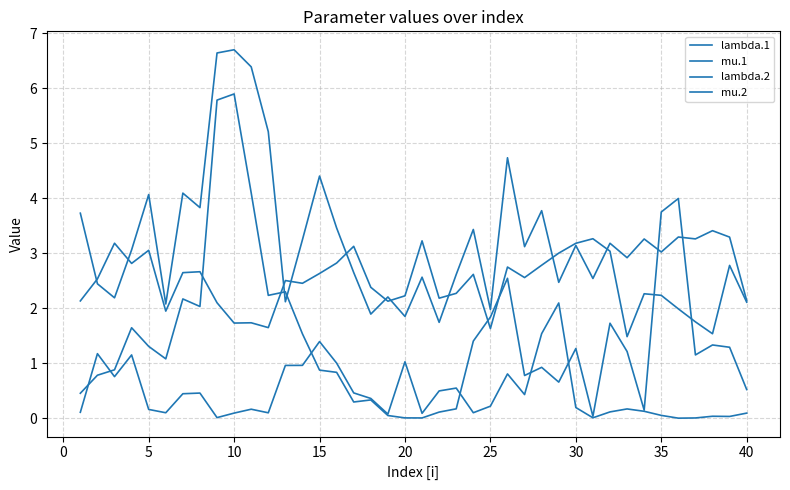

Reading right to left, transcribe all the data shown in this chart.

lambda.1: 2.1	2.8	1.5	1.8	2.0	2.2	2.3	1.5	3.0	3.3	3.2	3.0	2.8	2.6	2.7	1.6	2.6	2.3	2.2	3.2	2.2	2.1	2.4	3.1	2.8	2.6	2.5	2.5	1.6	1.7	1.7	2.1	2.7	2.6	1.9	3.1	2.8	3.2	2.5	2.1
mu.1: 0.1	0.0	0.0	0.0	0.0	0.1	0.1	0.2	0.1	0.0	0.2	2.1	1.5	0.4	0.8	0.2	0.1	0.5	0.5	0.1	1.0	0.1	0.4	0.5	1.0	1.4	1.0	1.0	0.1	0.2	0.1	0.0	0.5	0.4	0.1	0.2	1.2	0.8	1.2	0.1
lambda.2: 2.1	3.3	3.4	3.3	3.3	3.0	3.3	2.9	3.2	2.5	3.1	2.5	3.8	3.1	4.7	2.0	3.4	2.6	1.7	2.6	1.9	2.2	1.9	2.6	3.5	4.4	3.2	2.1	5.2	6.4	6.7	6.6	3.8	4.1	2.1	4.1	3.1	2.2	2.4	3.7
mu.2: 0.5	1.3	1.3	1.2	4.0	3.7	0.1	1.2	1.7	0.0	1.3	0.7	0.9	0.8	2.5	1.8	1.4	0.2	0.1	0.0	0.0	0.0	0.3	0.3	0.8	0.9	1.5	2.3	2.2	4.1	5.9	5.8	2.0	2.2	1.1	1.3	1.6	0.9	0.8	0.5